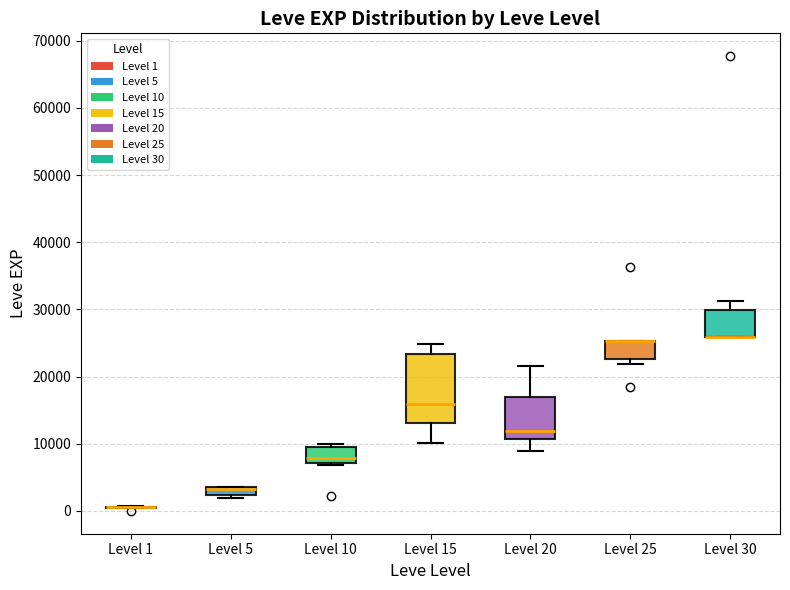

Which box is the tallest, from its lower edge to its upper edge?

Level 15